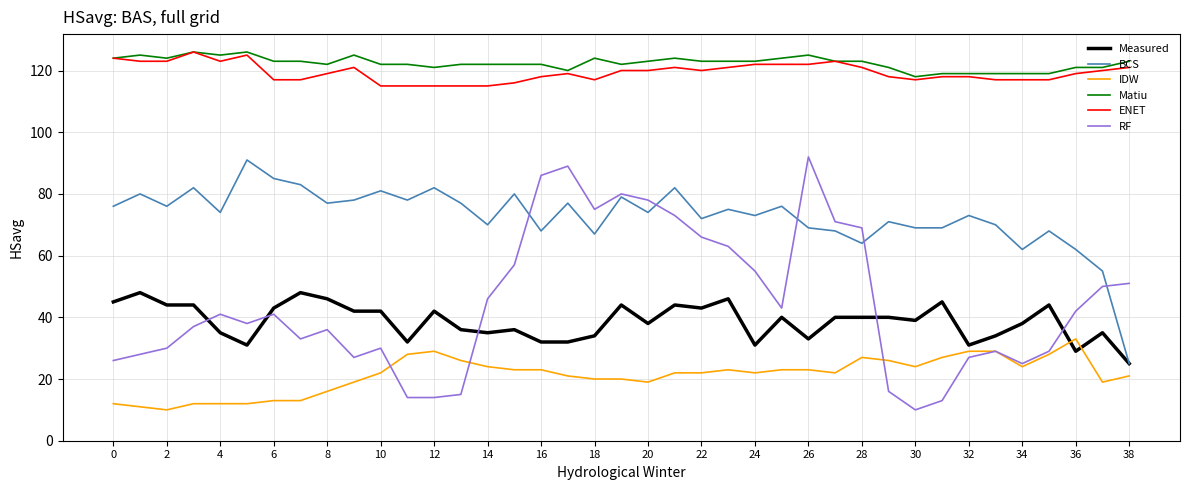

What is the sum of all ENET values?

4657